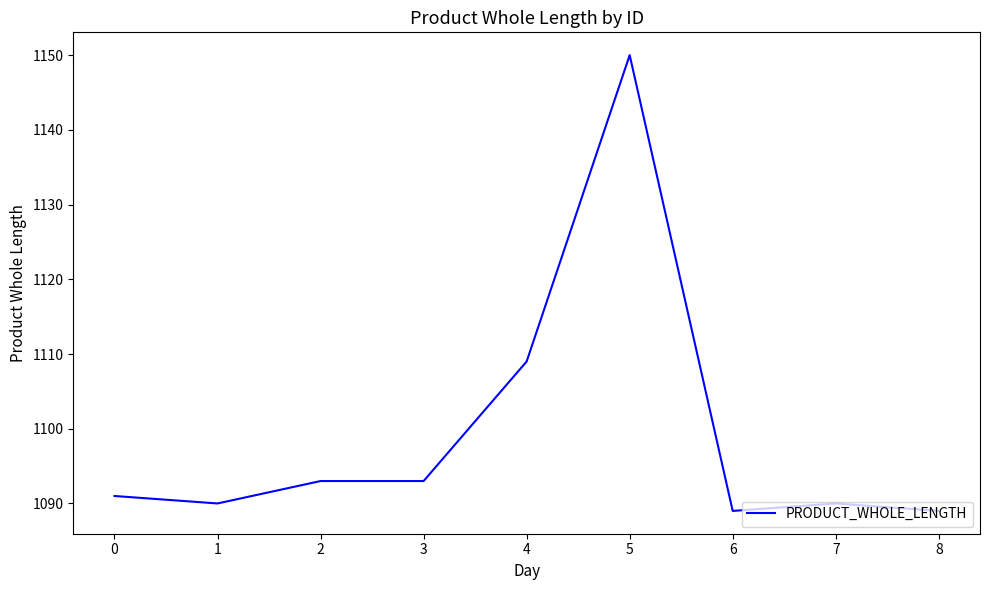

What is the change in value from 1 to 4?

+19